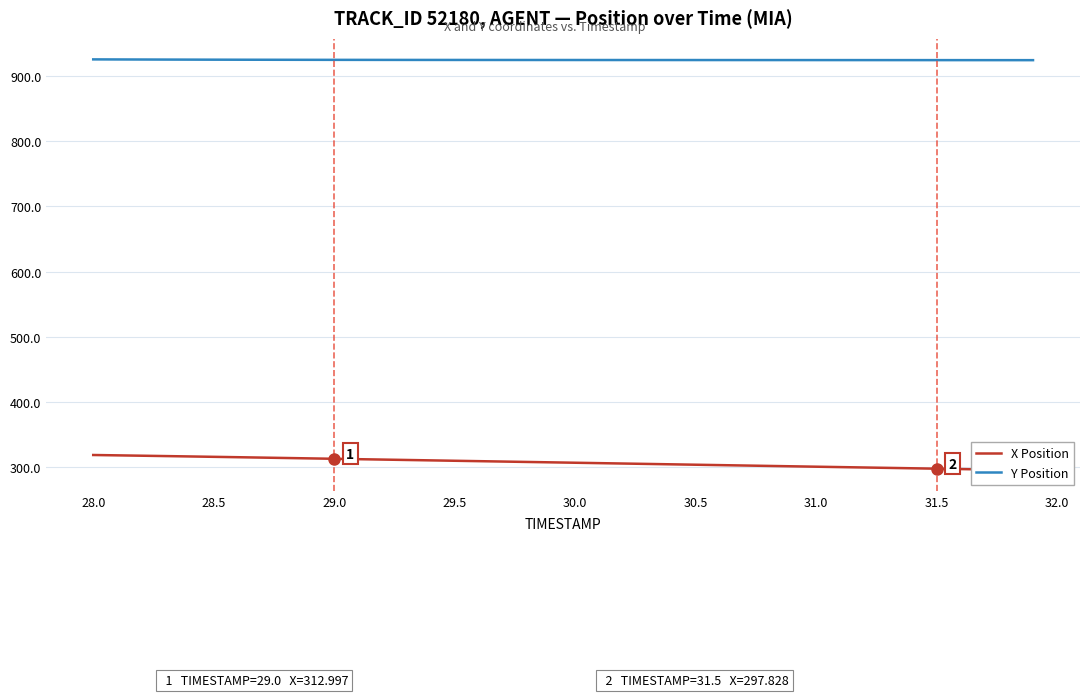

The Y Position series shows 924.5 at 30.5. True or false?

True